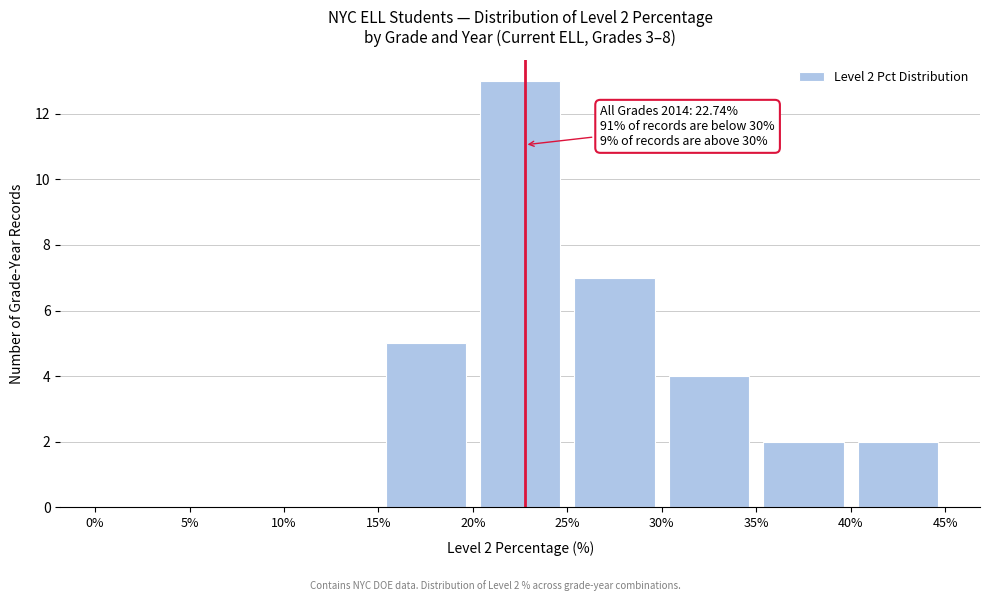

Over which range of the x-axis is the bar tallest?

20% to 25%